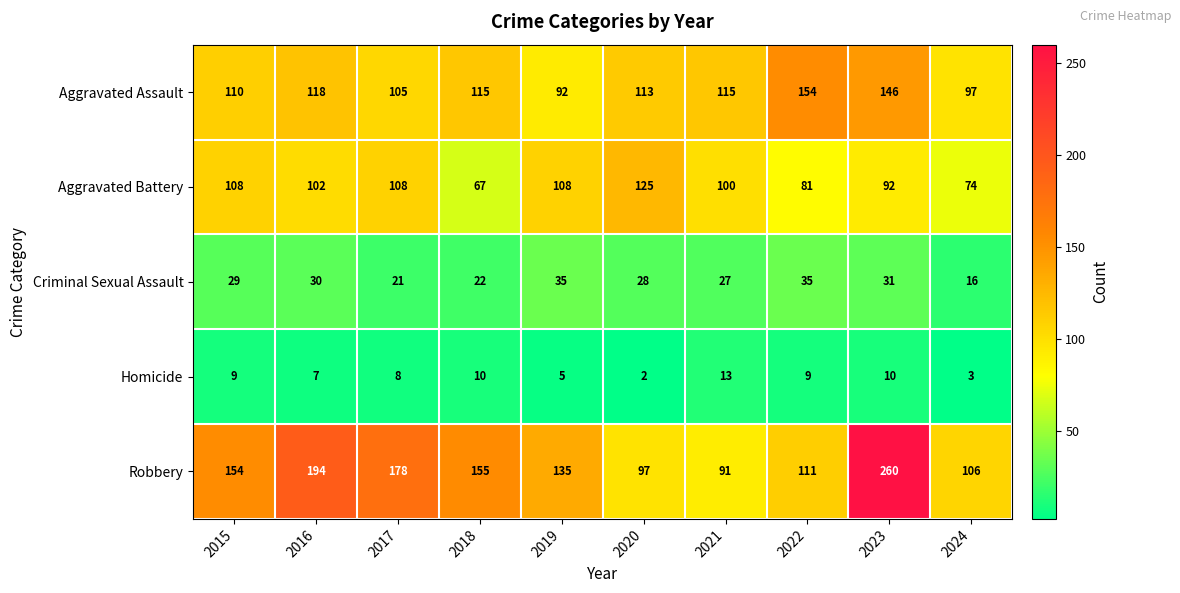

What is the sum of all Aggravated Assault values?

1165